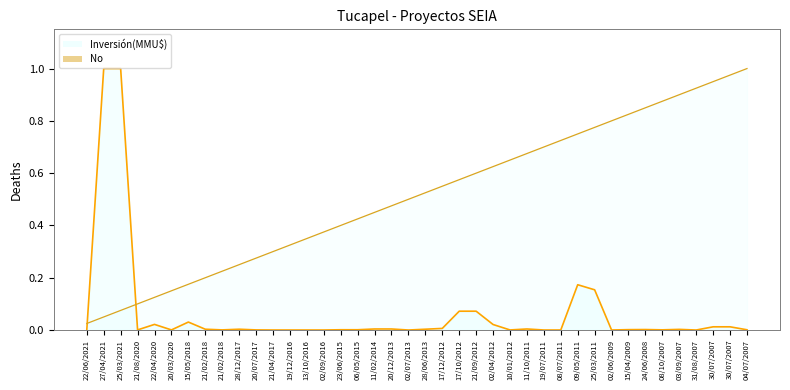

Rank the series by their average value, from lowest to highest.

Inversión(MMU$), No